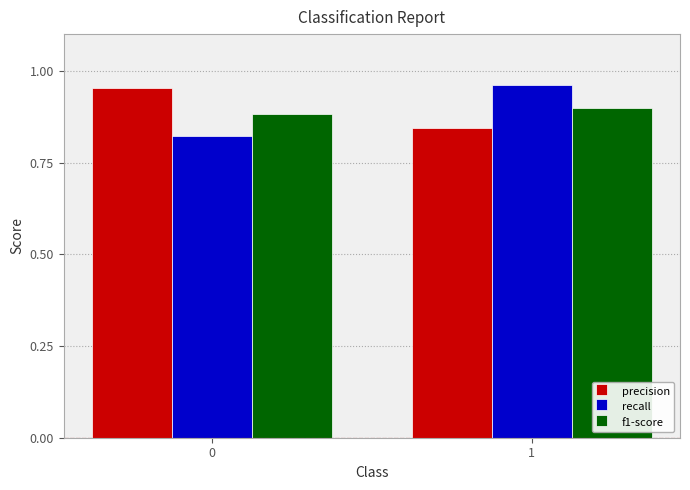

The value of f1-score at 0 is 0.9. True or false?

True